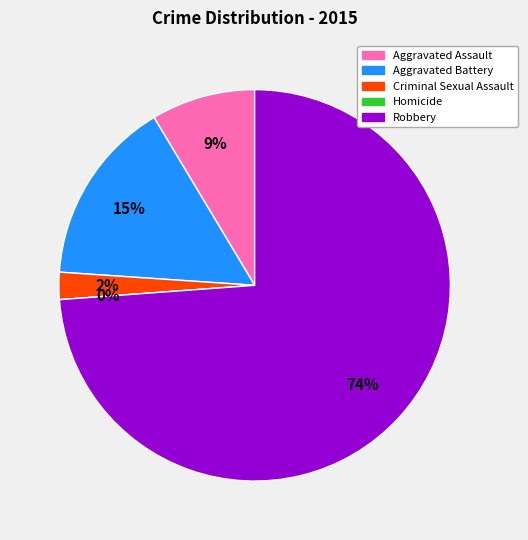

Between Aggravated Battery and Aggravated Assault, which is larger?

Aggravated Battery